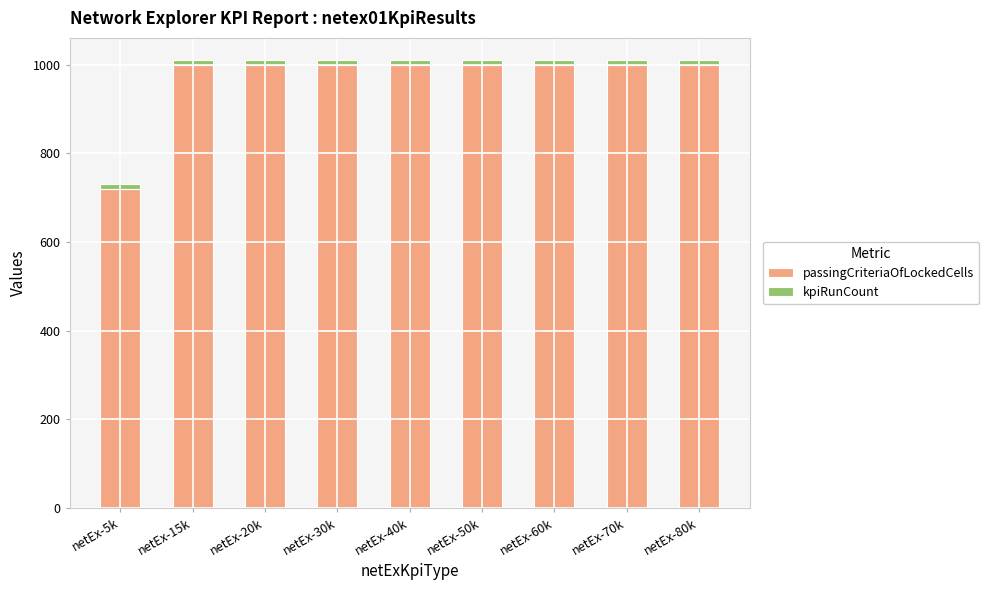

What is the highest value of the passingCriteriaOfLockedCells series?

1000